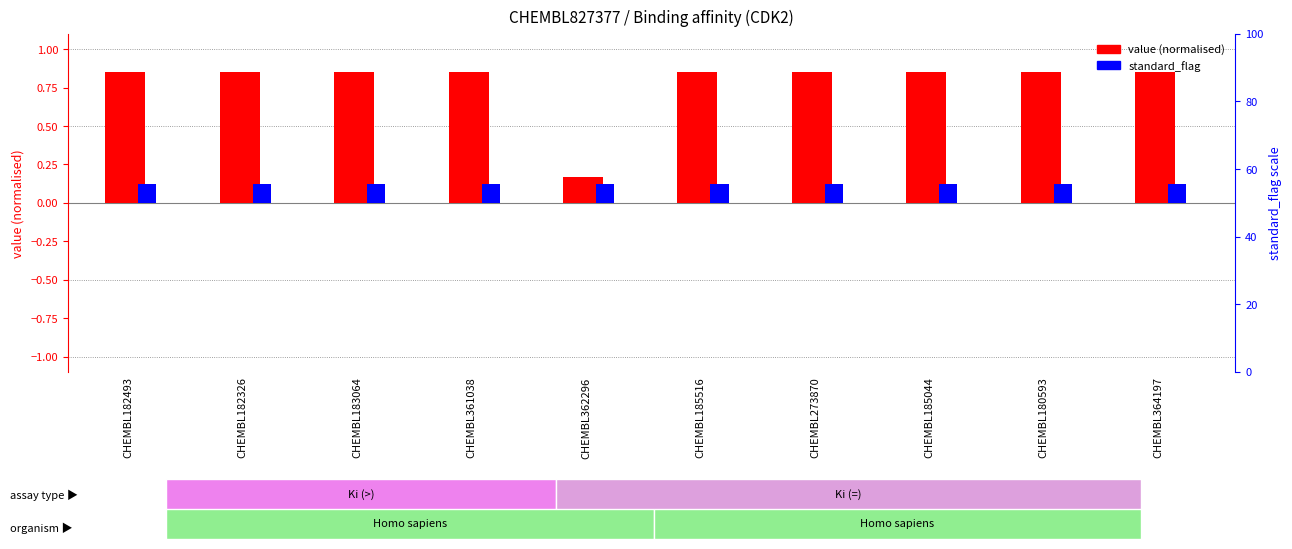

Rank the series by their average value, from lowest to highest.

standard_flag, value (normalised)